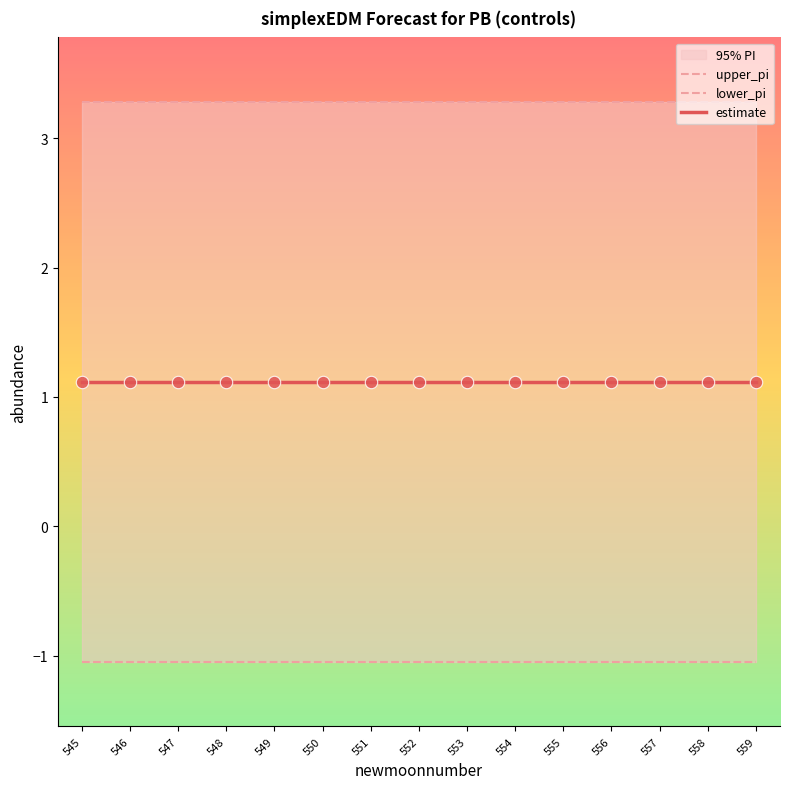

Is the value of lower_pi at 551 greater than the value of upper_pi at 556?

No